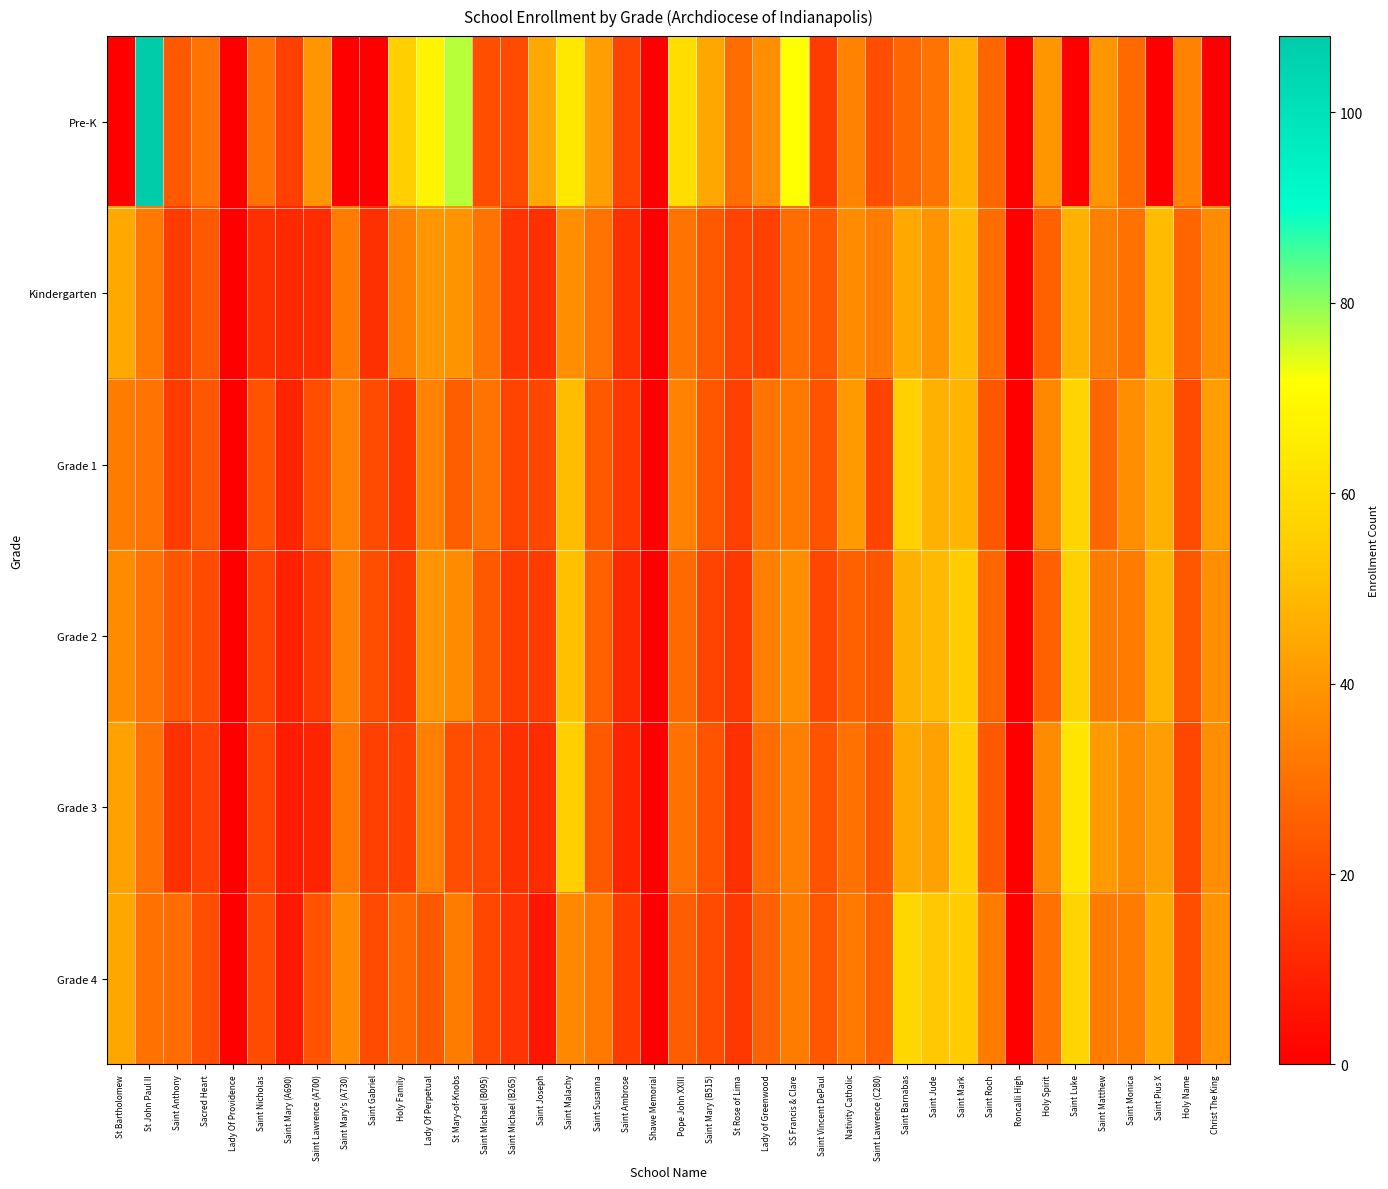

Which series has the largest total across all categories?

Pre-K